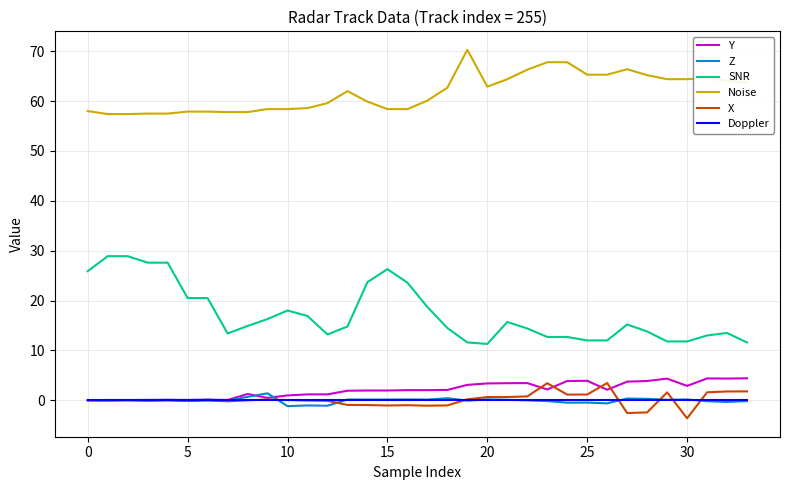

After their last crossing, which series has the higher values: Z or Y?

Y